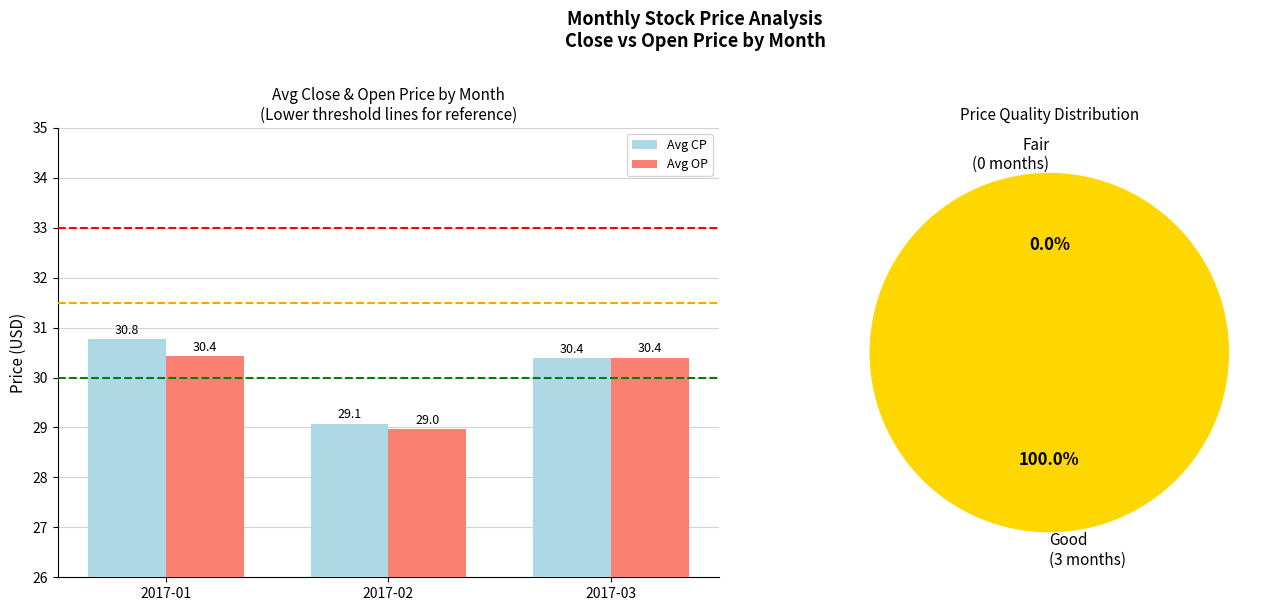

Rank the series by their average value, from lowest to highest.

Avg OP, Avg CP